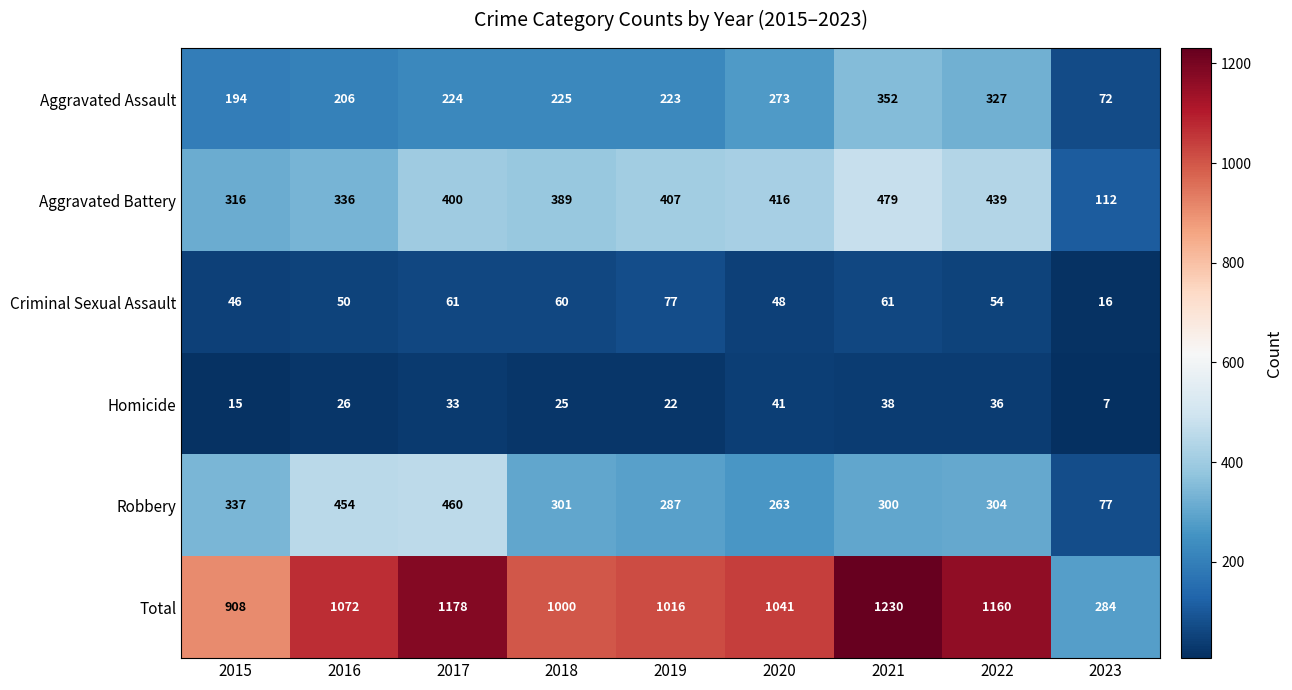

Which category has the lowest value across all series?

2023